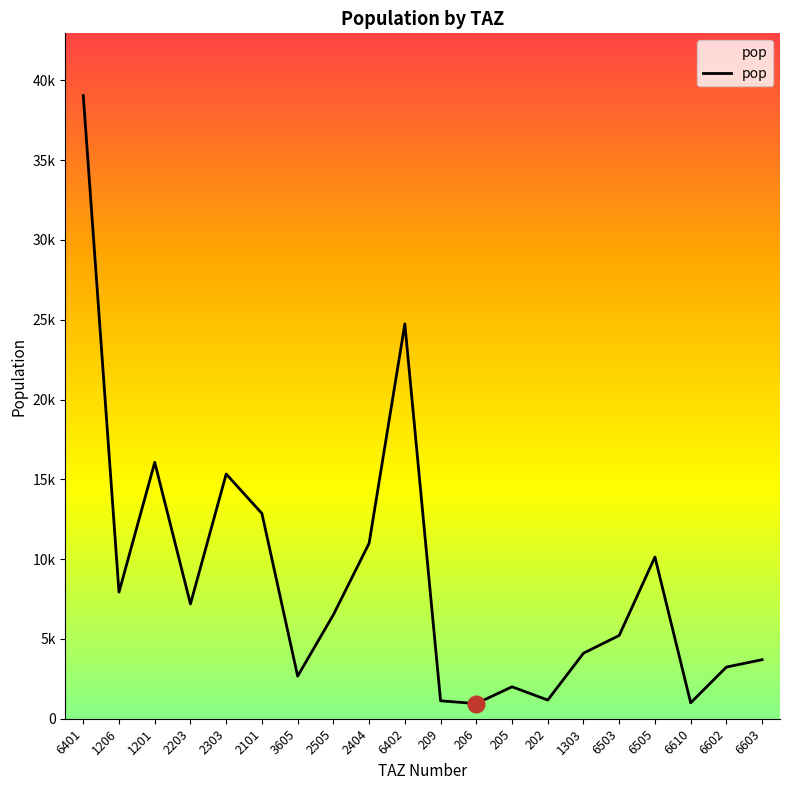

At which label is the value closest to 19994?

1201